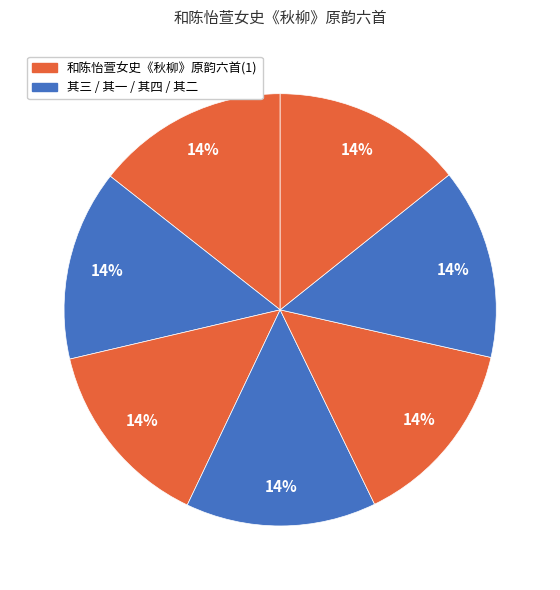

How many slices are in this pie chart?

7